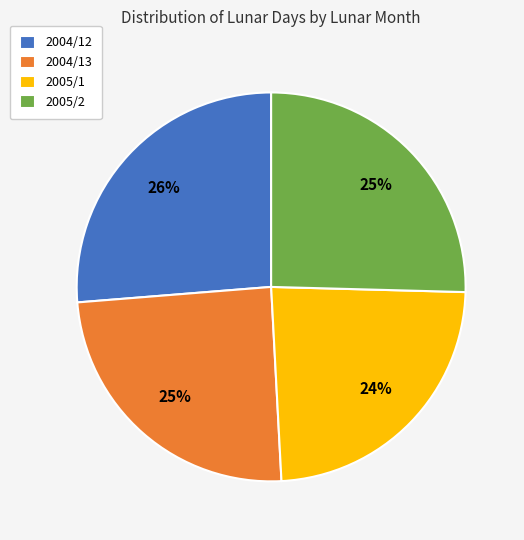

Which category has the biggest portion of the pie?

2004/12